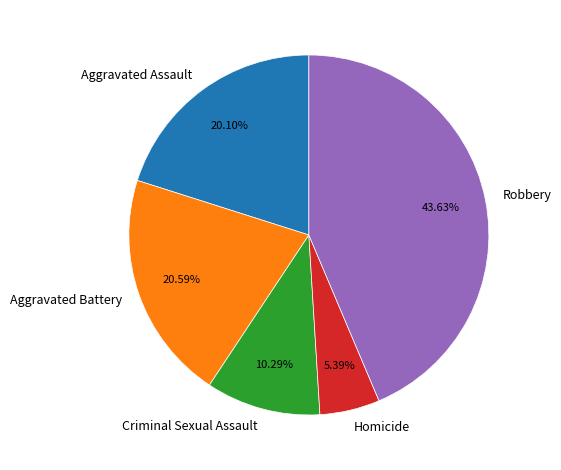

What is the ratio of the value at Aggravated Assault to the value at Homicide?

3.7